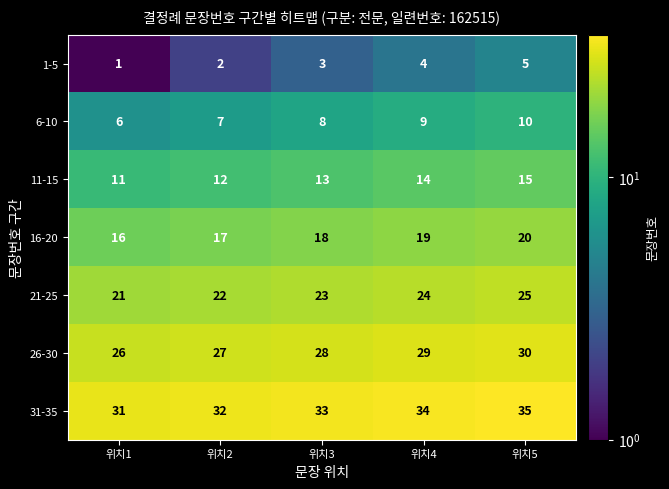

Rank the series at 위치4 from highest to lowest value.

31-35, 26-30, 21-25, 16-20, 11-15, 6-10, 1-5